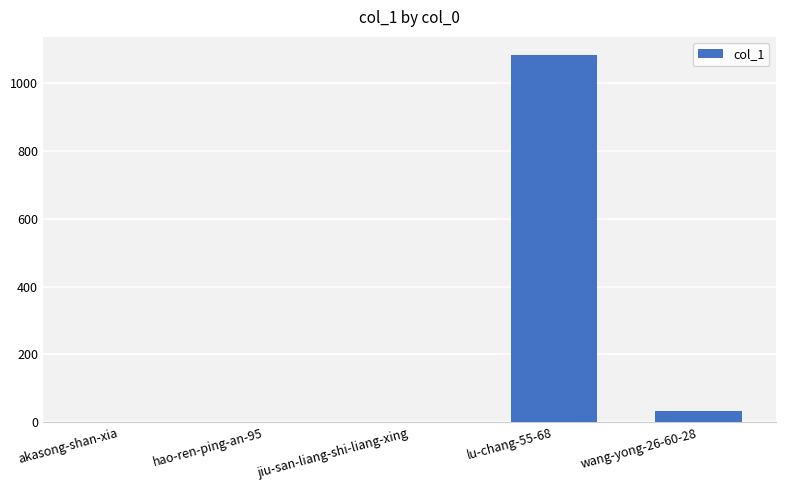

Where is the data nearest to the value 540?

wang-yong-26-60-28